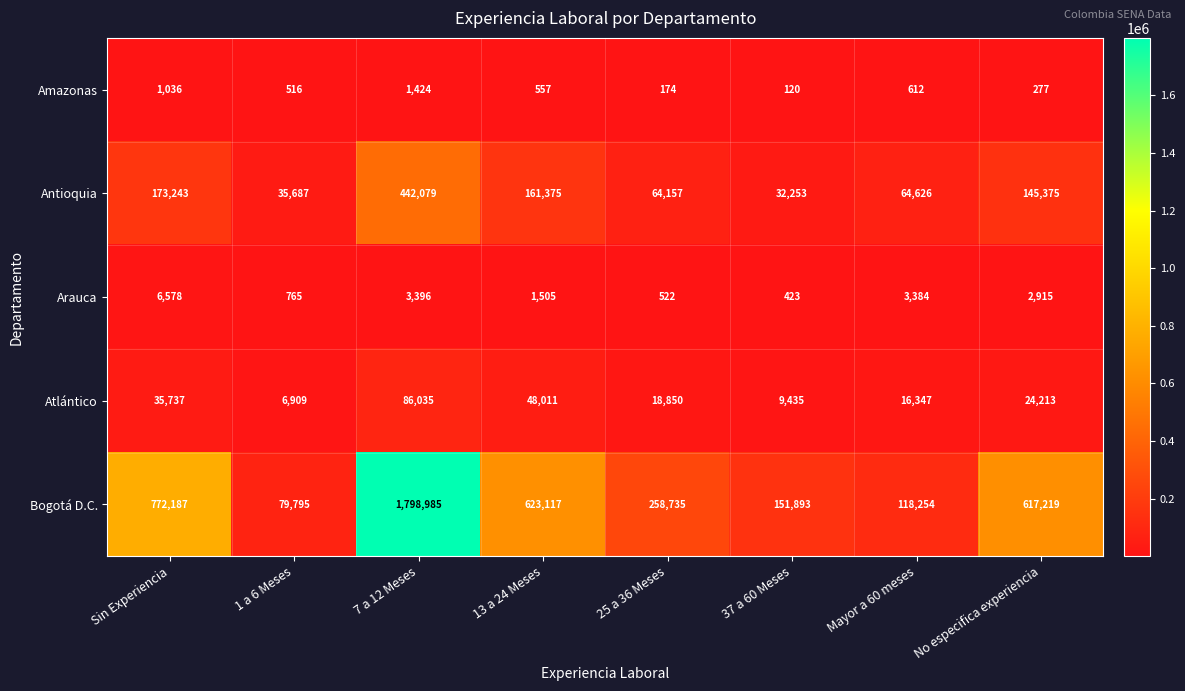

True or false: Arauca has a value of 3396 at 7 a 12 Meses.

True